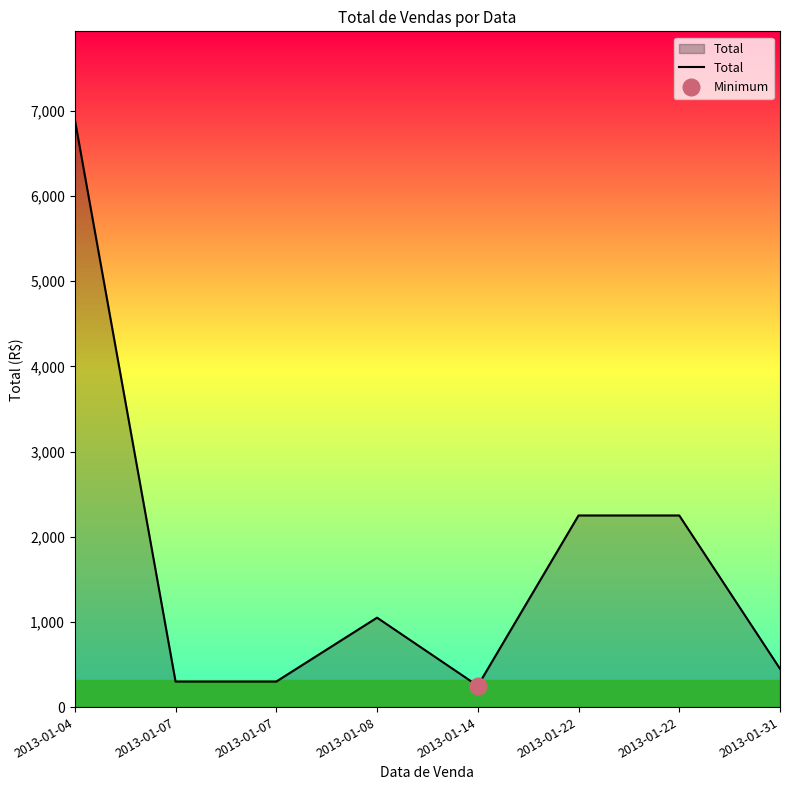

At which category does the data reach its first local valley?

2013-01-14